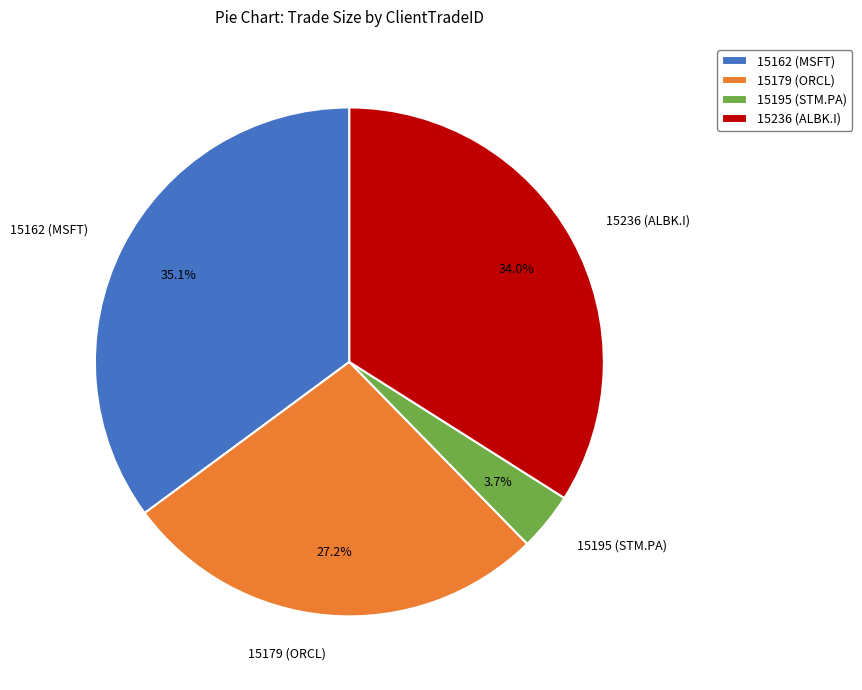

Combined, what portion of the pie is 15195 (STM.PA) and 15162 (MSFT)?

38.8%